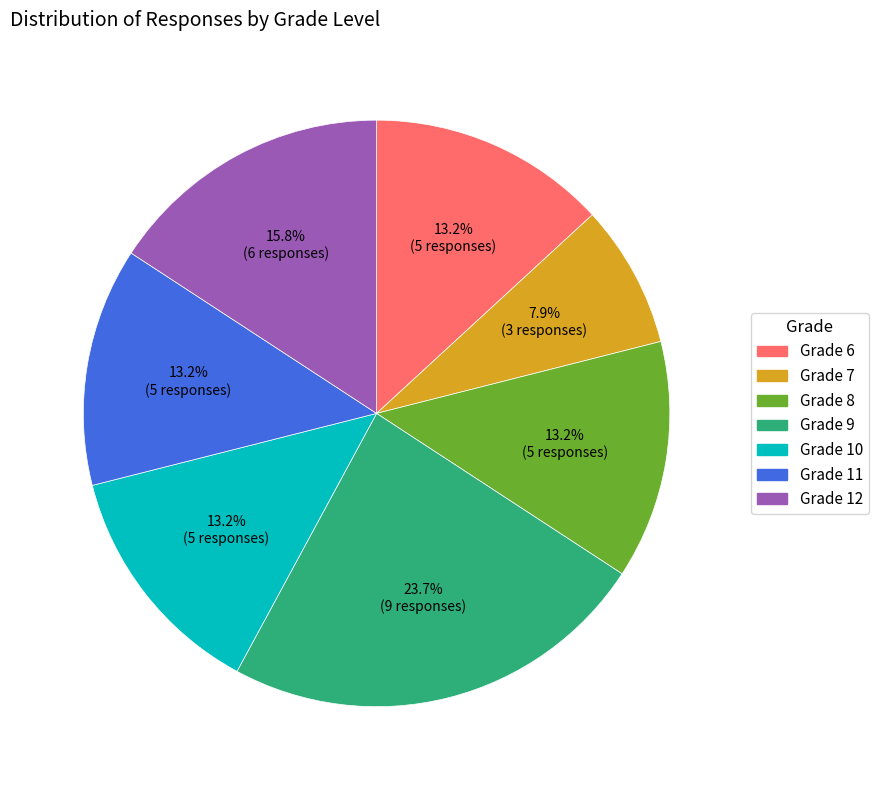

To the nearest percent, what percentage of the pie is Grade 8?

13%